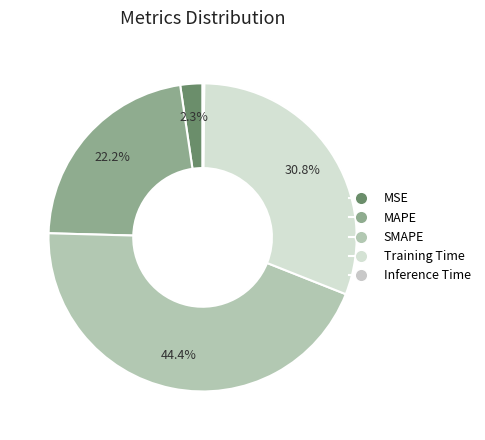

What percentage is NOT represented by MAPE?

77.8%